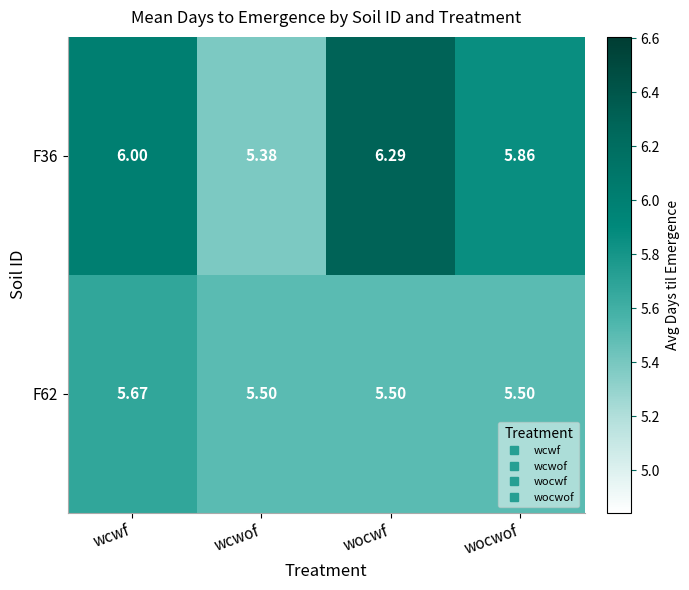

Which category has the highest value in the F62 series?

wcwf